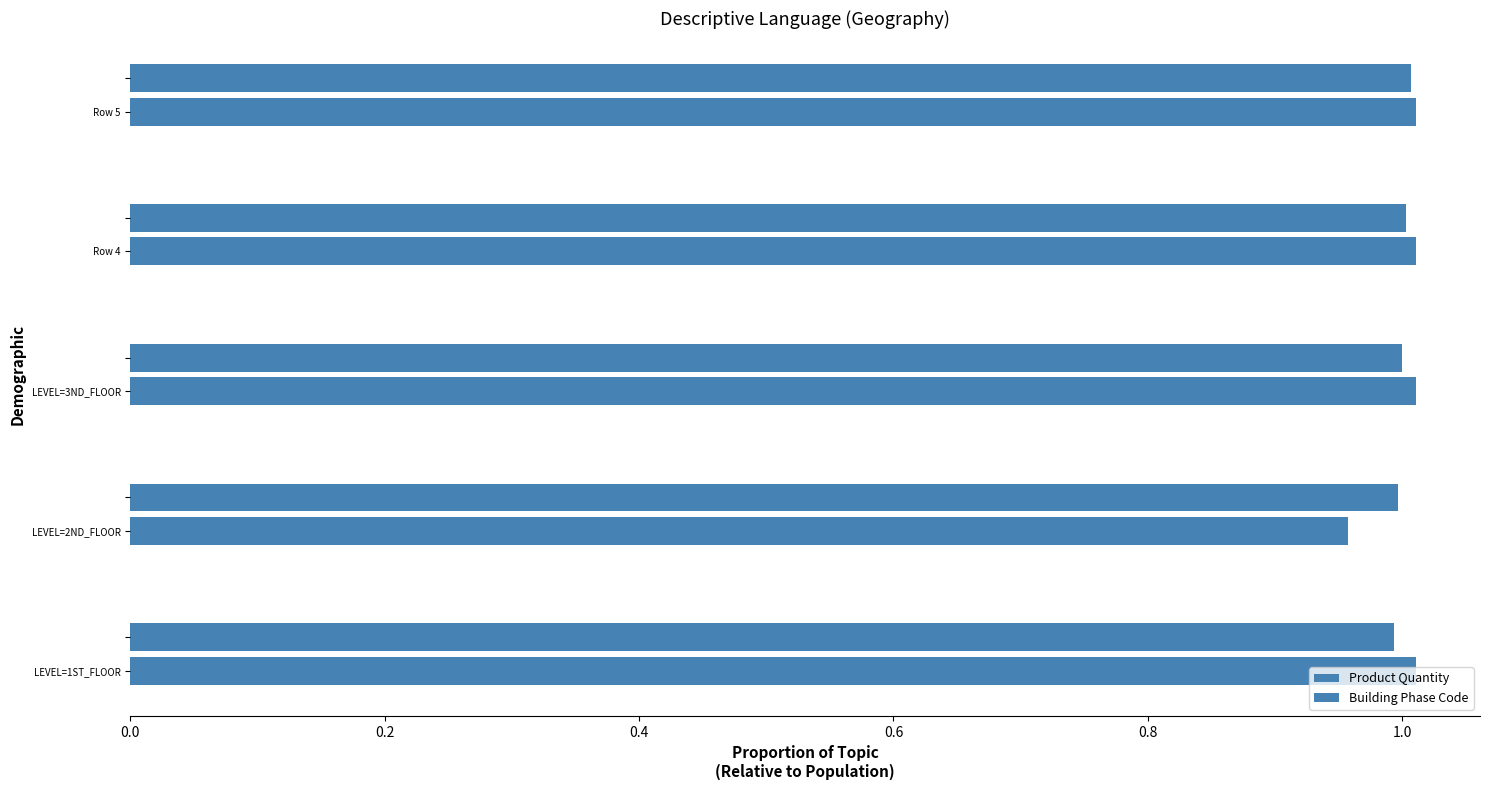

Count the number of data series in this chart.

2